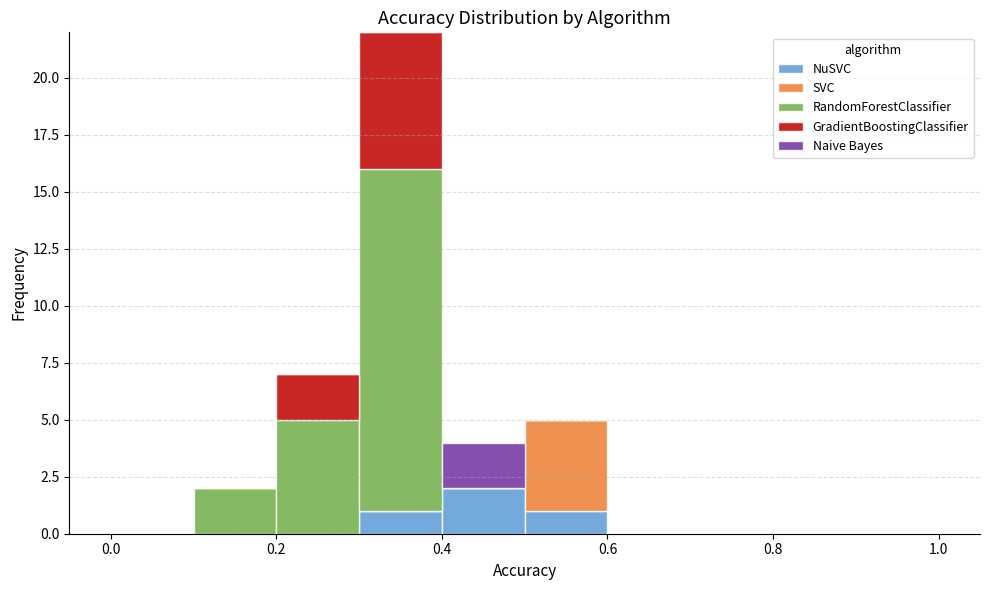

What is the total height of the stacked bar covering 0.2 to 0.3 on the x-axis? The values are not printed on the chart, so give them approximately, as read against the axis.

7